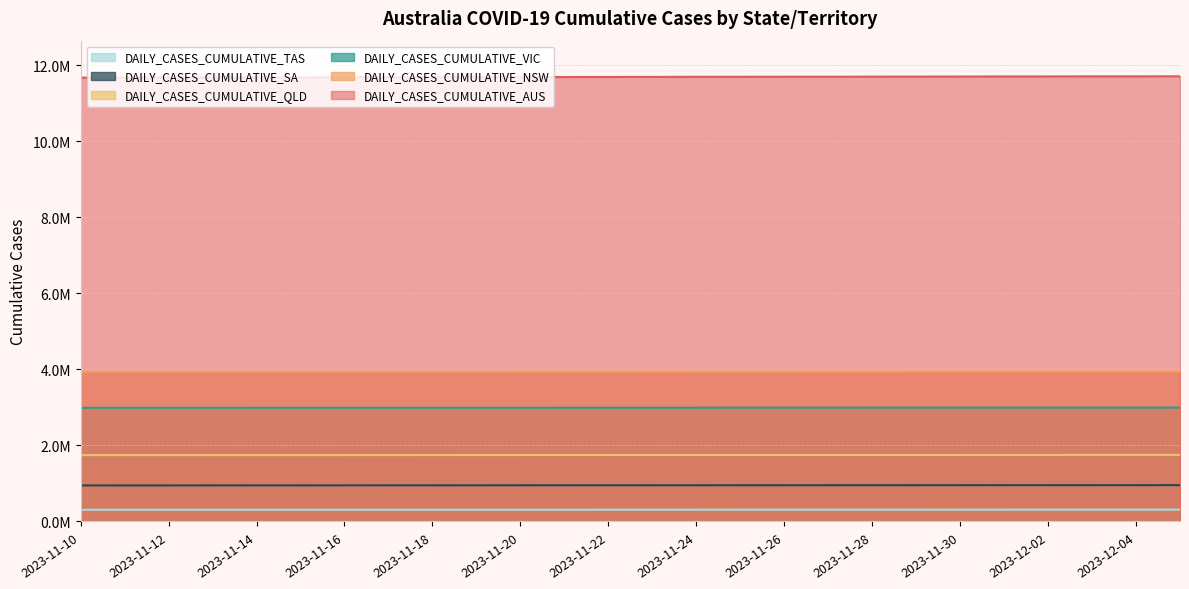

Rank the categories by DAILY_CASES_CUMULATIVE_NSW value from highest to lowest.

2023-12-05, 2023-12-04, 2023-12-03, 2023-12-02, 2023-12-01, 2023-11-30, 2023-11-29, 2023-11-28, 2023-11-27, 2023-11-26, 2023-11-25, 2023-11-24, 2023-11-23, 2023-11-22, 2023-11-21, 2023-11-20, 2023-11-19, 2023-11-18, 2023-11-17, 2023-11-16, 2023-11-15, 2023-11-14, 2023-11-13, 2023-11-12, 2023-11-11, 2023-11-10